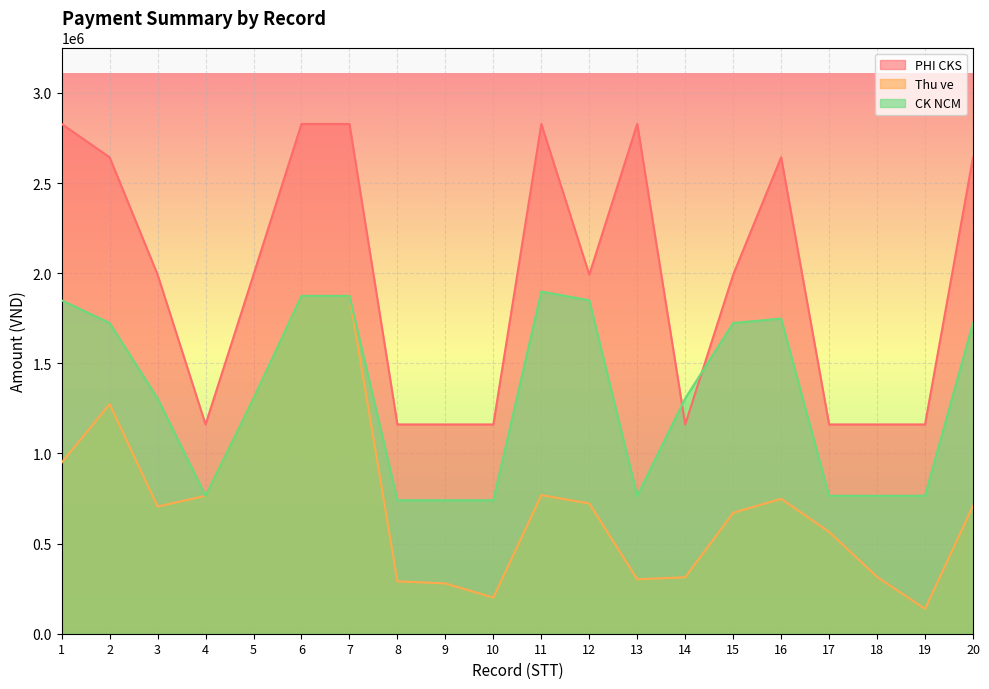

How many lines are shown in the chart?

3